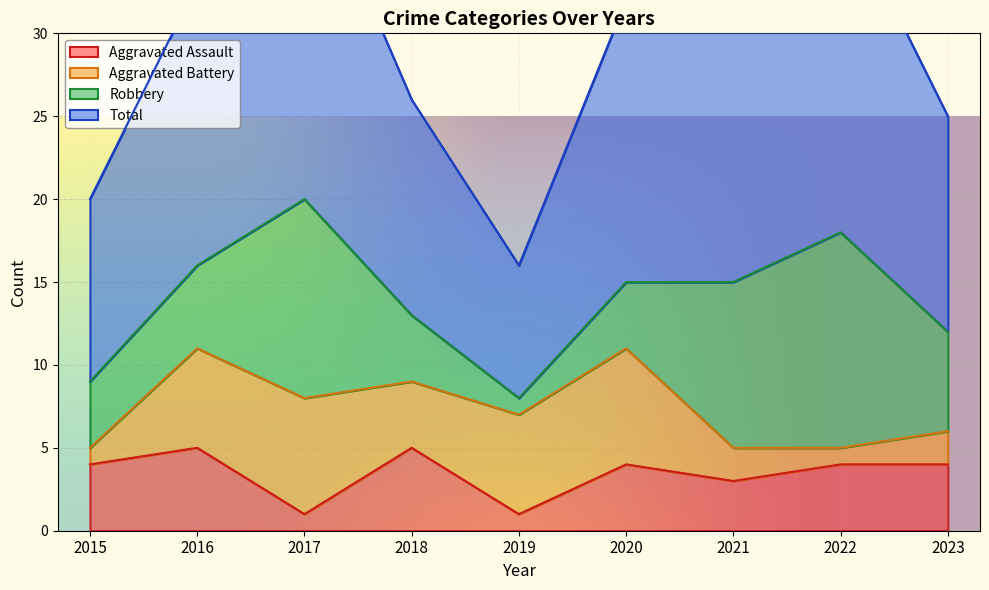

Is the value of Total at 2015 greater than the value of Aggravated Assault at 2021?

Yes